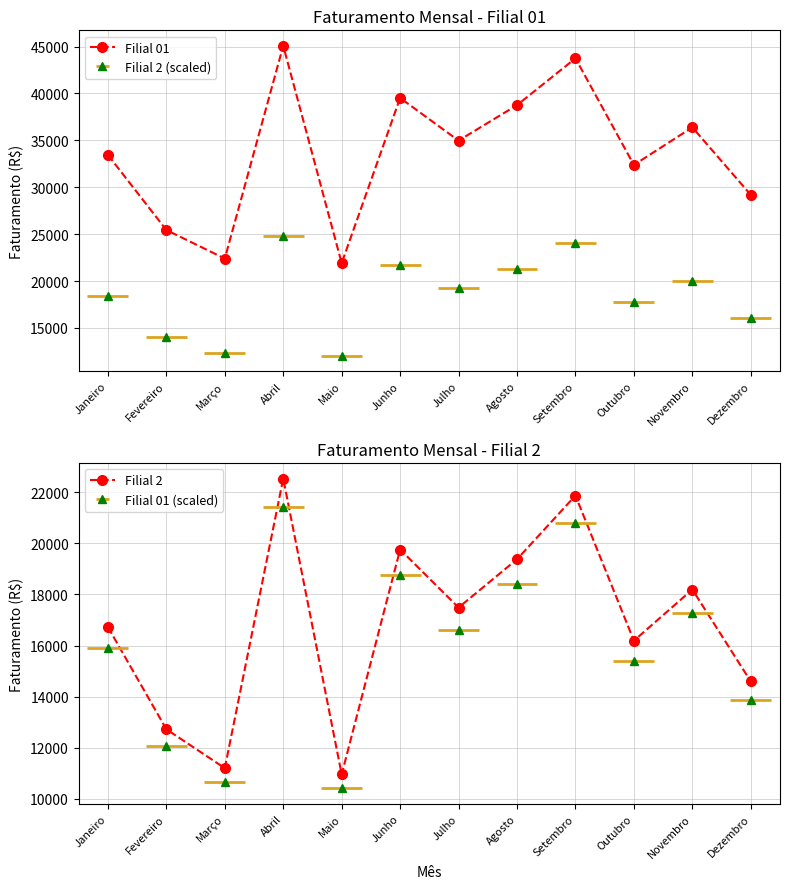

List the labels in order of Filial 2 value, largest first.

Abril, Setembro, Junho, Agosto, Novembro, Julho, Janeiro, Outubro, Dezembro, Fevereiro, Março, Maio